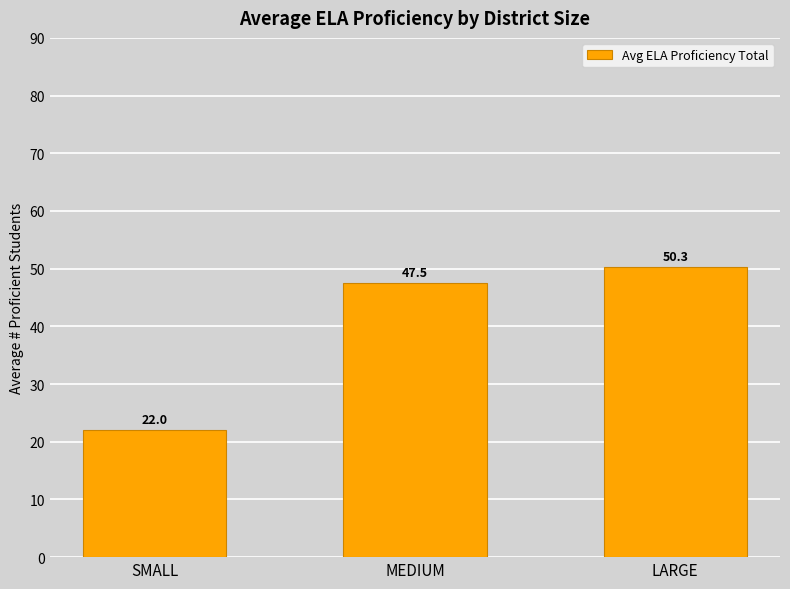

Which has a higher value, MEDIUM or SMALL?

MEDIUM